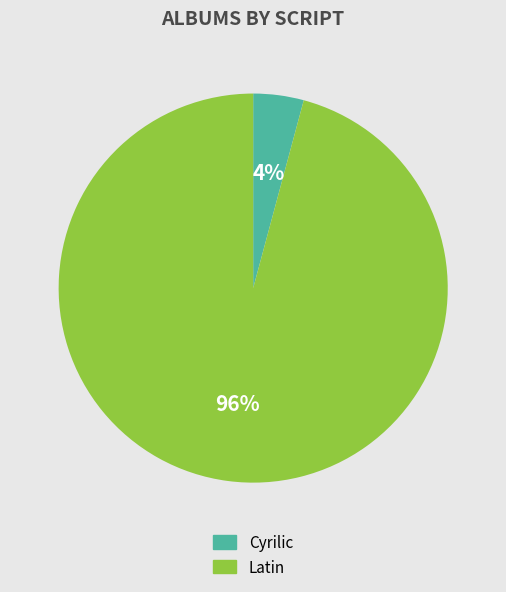

Does Latin account for over 50% of the chart?

Yes